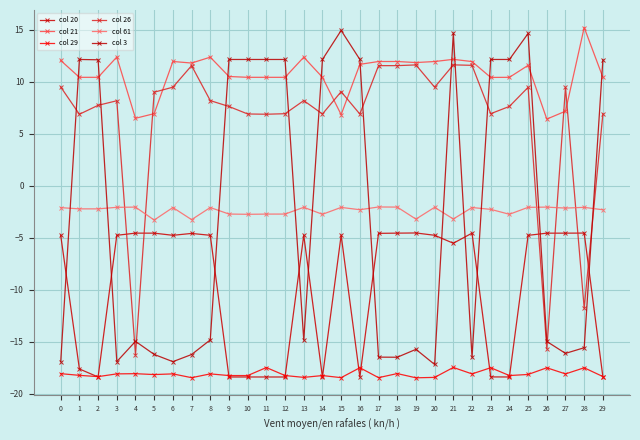

How many values in col 3 are below zero?

16